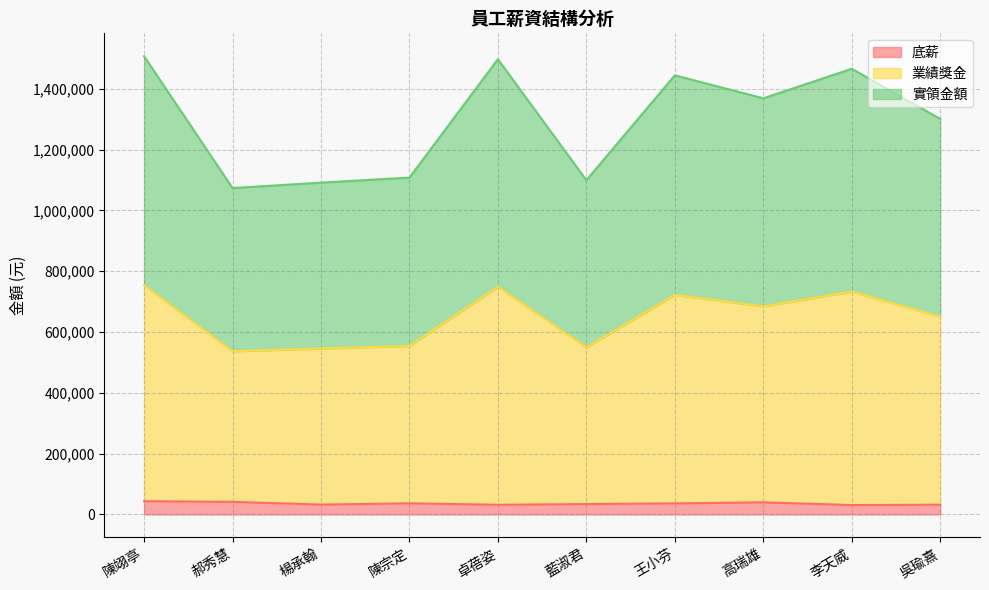

Does the chart display data point markers on the line(s)?

No